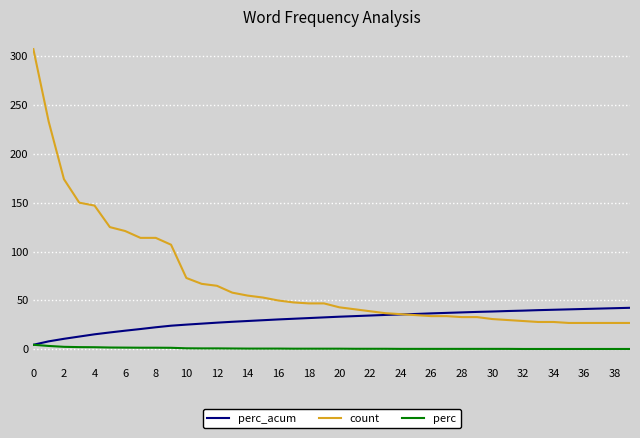

At how many categories does at least one series exceed 282?

1